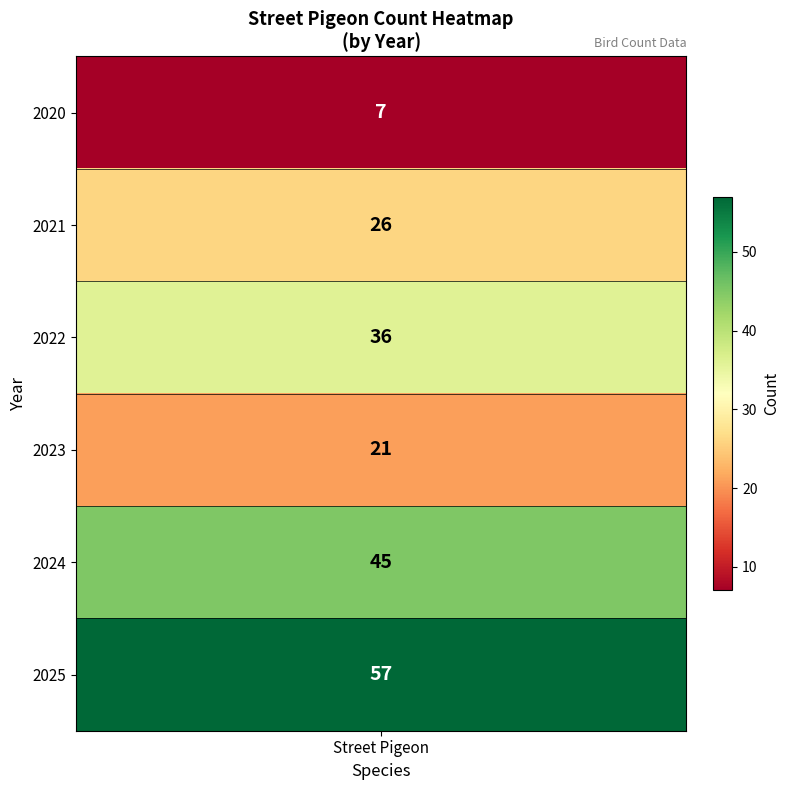

At which label does the data first exceed 36?

2024